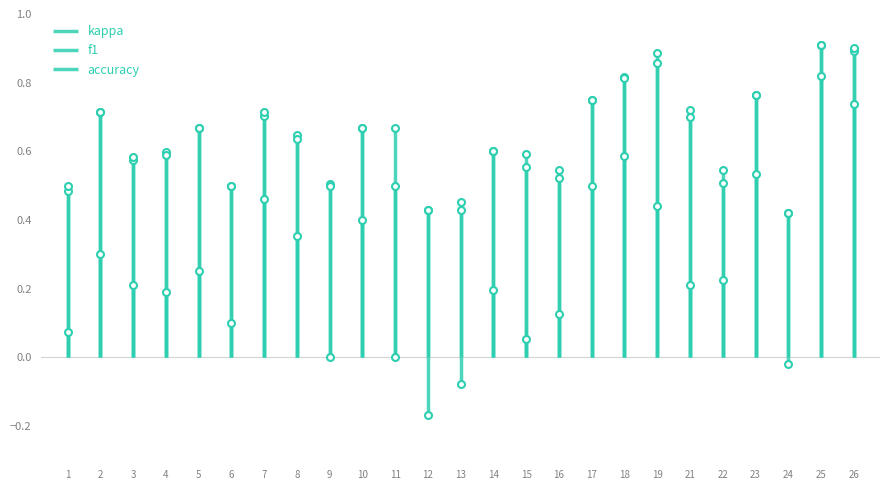

Which category has the highest value across all series?

25